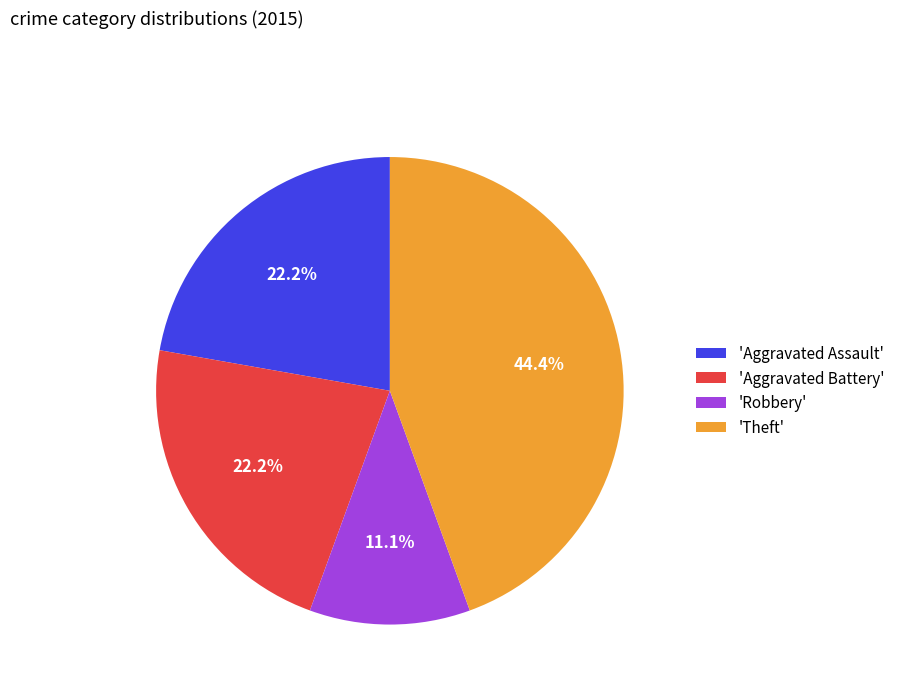

How many slices are in this pie chart?

4